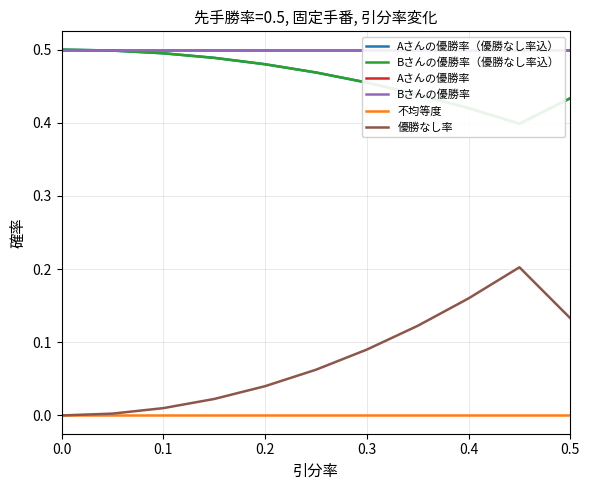

Reading left to right, extract all data points from this chart.

Aさんの優勝率（優勝なし率込）: 0.5	0.5	0.5	0.5	0.5	0.5	0.5	0.4	0.4	0.4	0.4
Bさんの優勝率（優勝なし率込）: 0.5	0.5	0.5	0.5	0.5	0.5	0.5	0.4	0.4	0.4	0.4
Aさんの優勝率: 0.5	0.5	0.5	0.5	0.5	0.5	0.5	0.5	0.5	0.5	0.5
Bさんの優勝率: 0.5	0.5	0.5	0.5	0.5	0.5	0.5	0.5	0.5	0.5	0.5
不均等度: 0.0	0.0	0.0	0.0	0.0	0.0	0.0	0.0	0.0	0.0	0.0
優勝なし率: 0.0	0.0	0.0	0.0	0.0	0.1	0.1	0.1	0.2	0.2	0.1